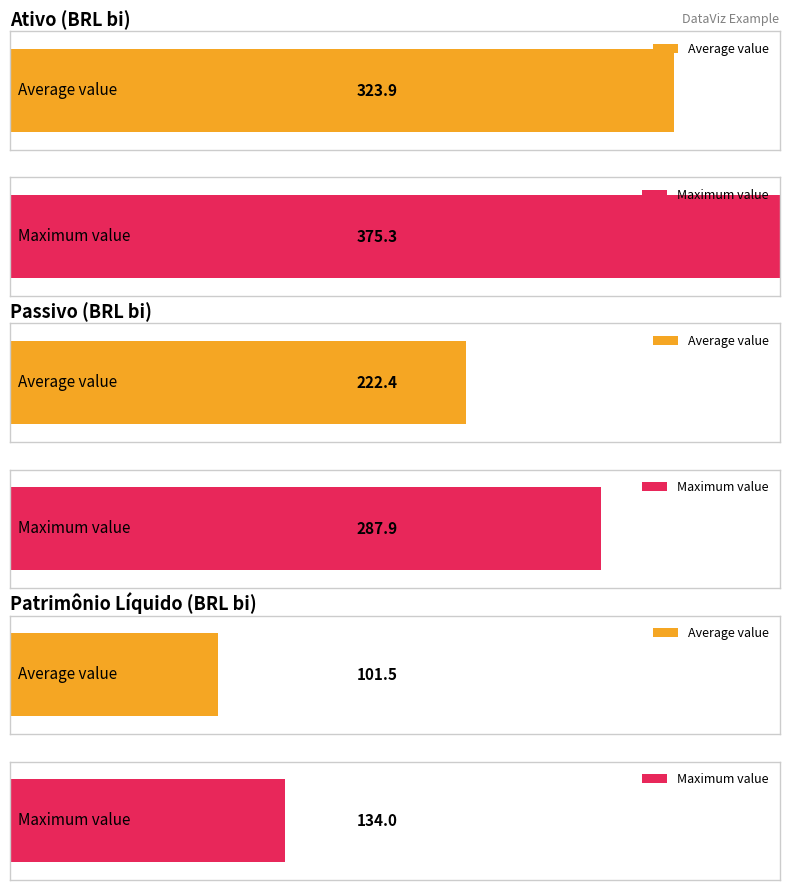

The Ativo series shows 512.3 at 2017. True or false?

False